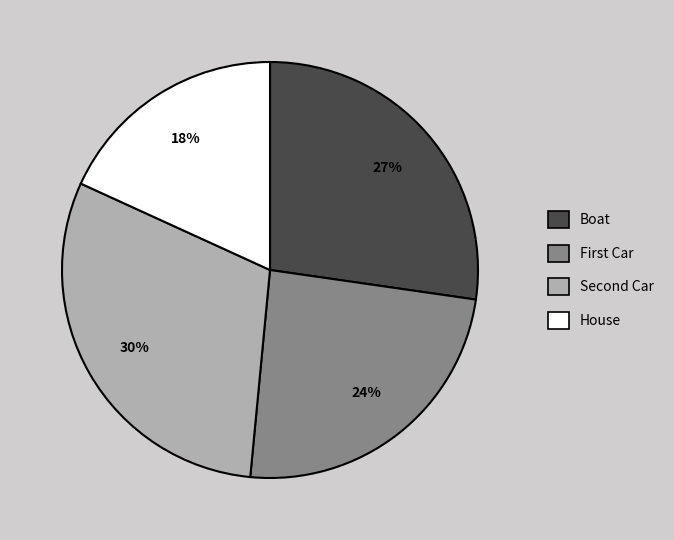

Rank the categories by value from lowest to highest.

House, First Car, Boat, Second Car